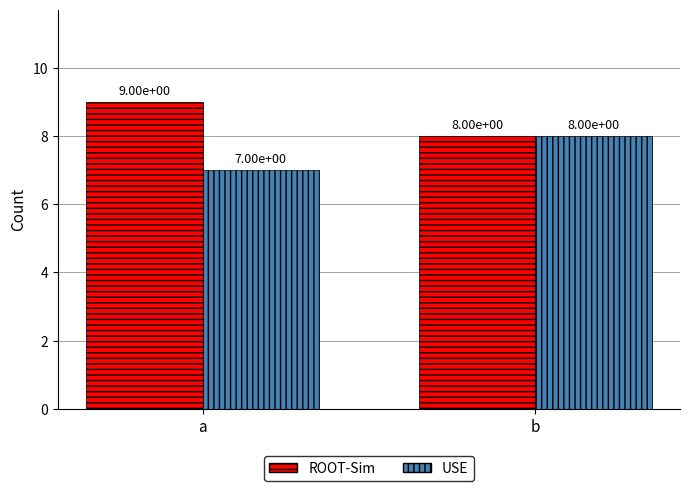

List the series in order of their overall mean, highest first.

ROOT-Sim, USE